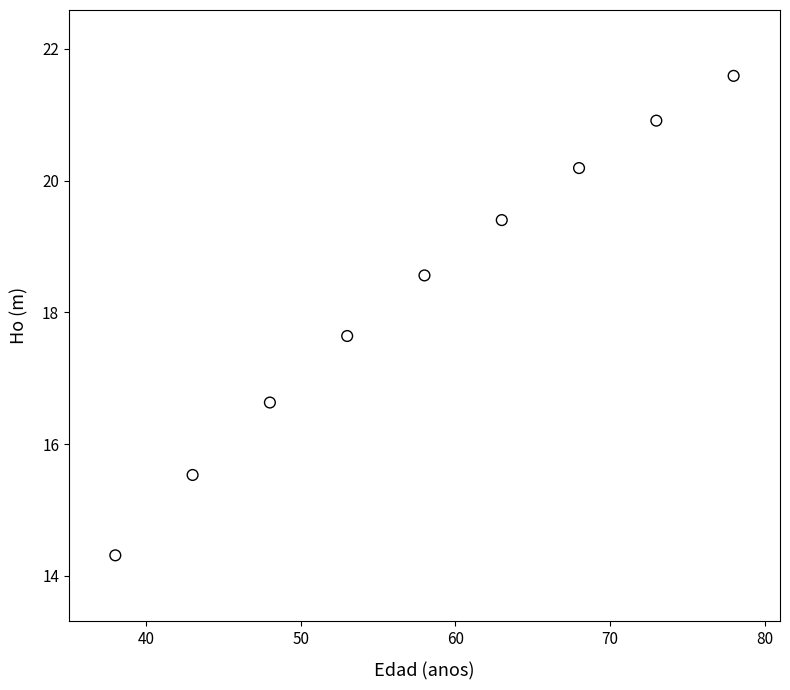

What Y value in the scatter plot is closest to 17?

16.6